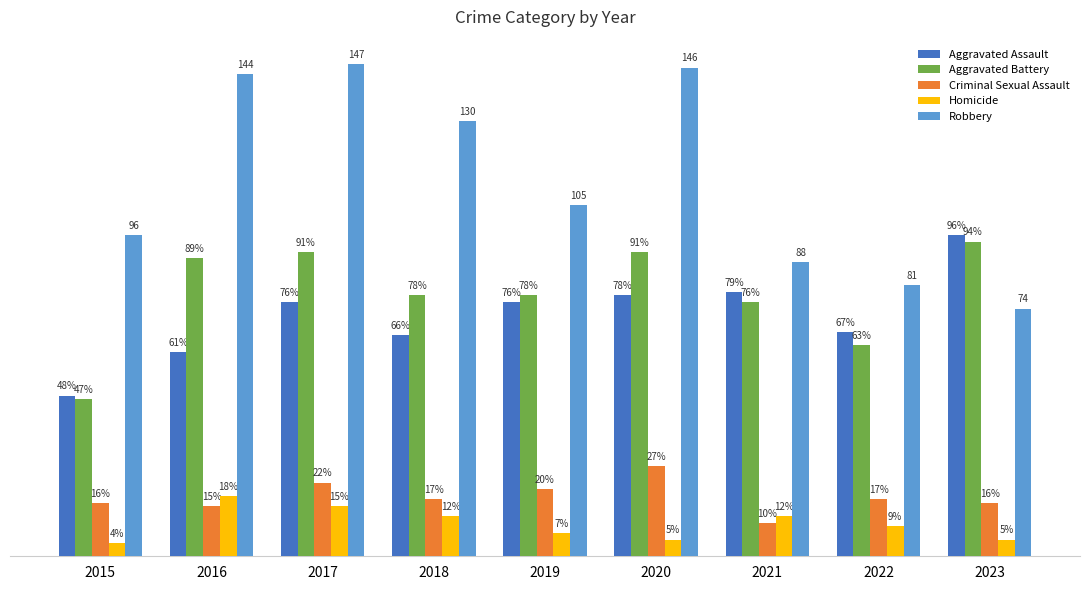

Which series changed the most between 2021 and 2022?

Aggravated Battery